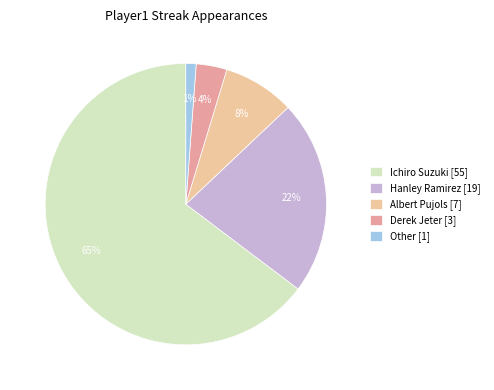

Which has a higher value, Other or Derek Jeter?

Derek Jeter